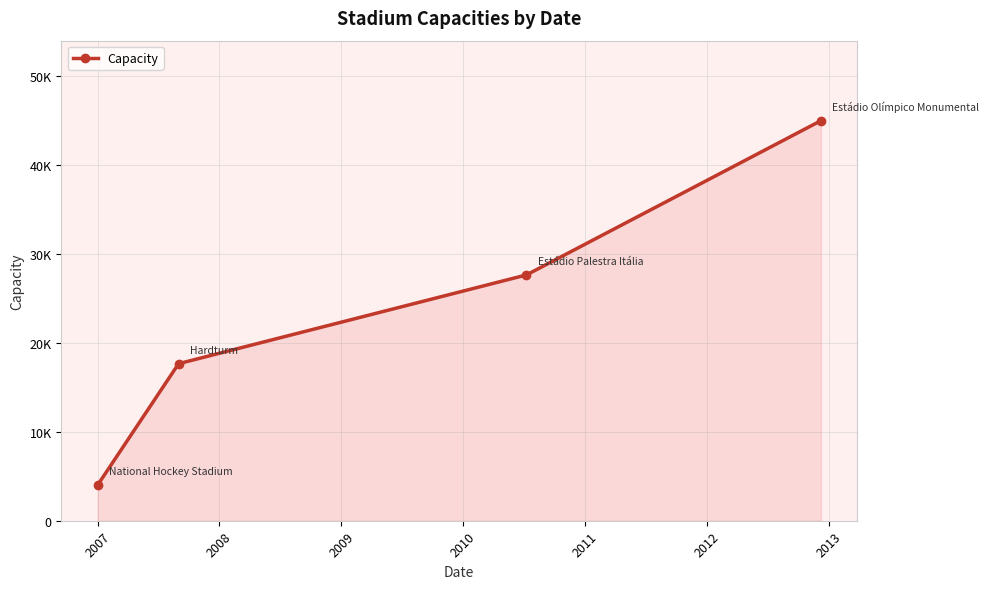

What is the average value?

23579